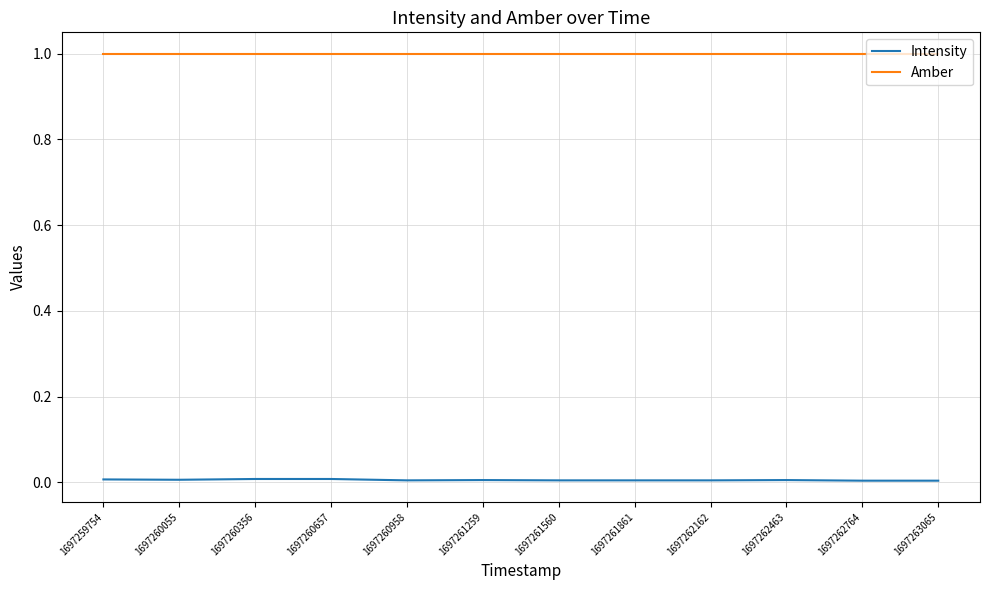

Does the chart have visible grid lines?

Yes